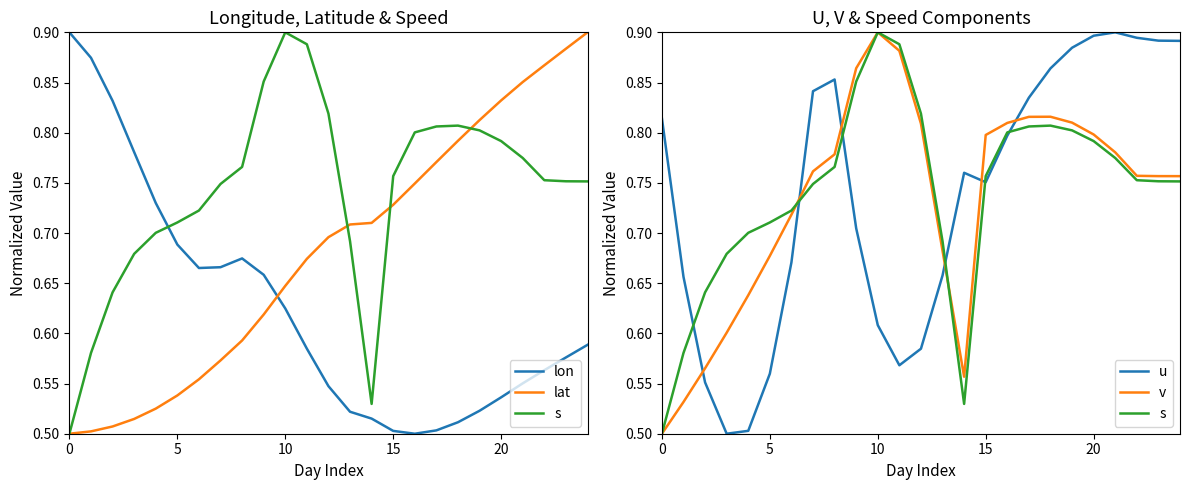

True or false: lat has a value of 0.3 at 13.

False